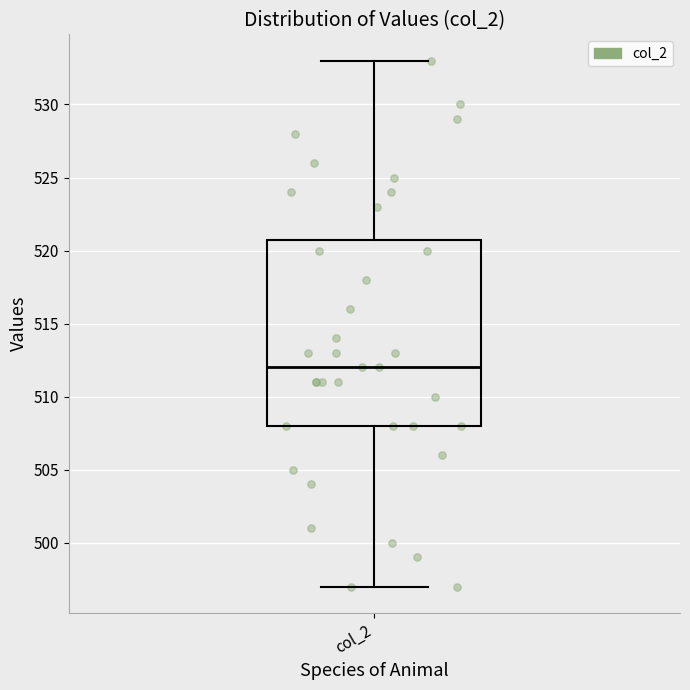

Where is the upper edge of the box for col_2 on the y-axis? The values are not printed on the chart, so give them approximately, as read against the axis.

521